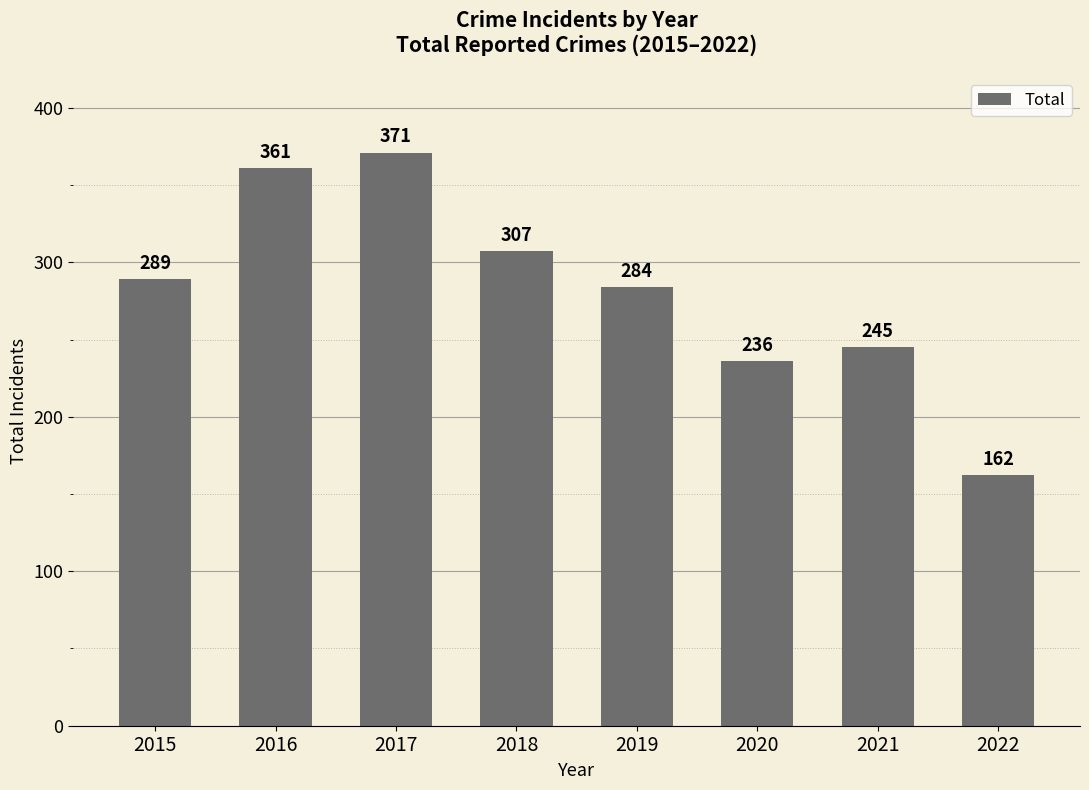

At which category does the chart reach its minimum across all series?

2022